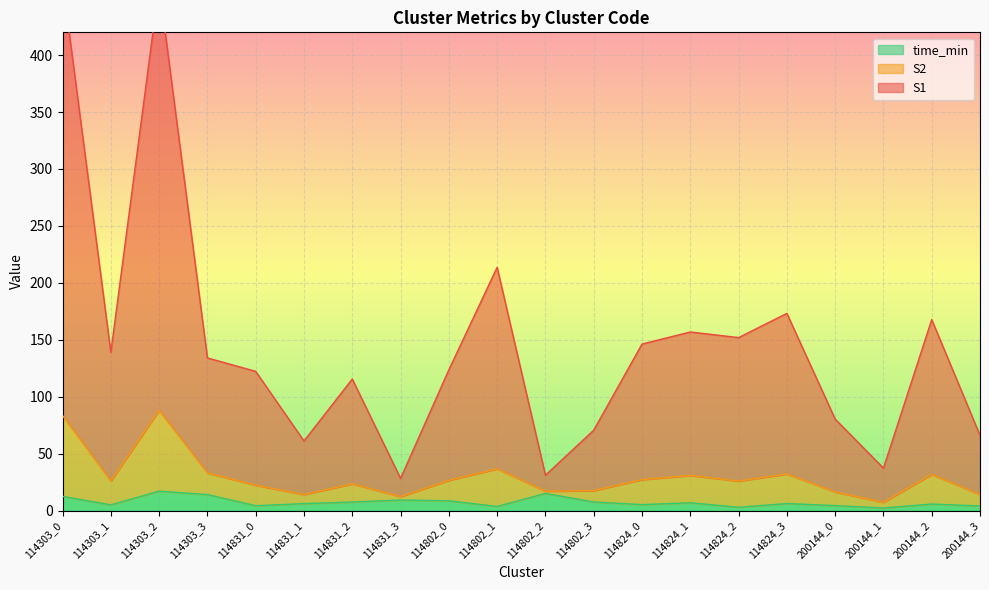

True or false: S1 and S2 intersect in this chart.

False